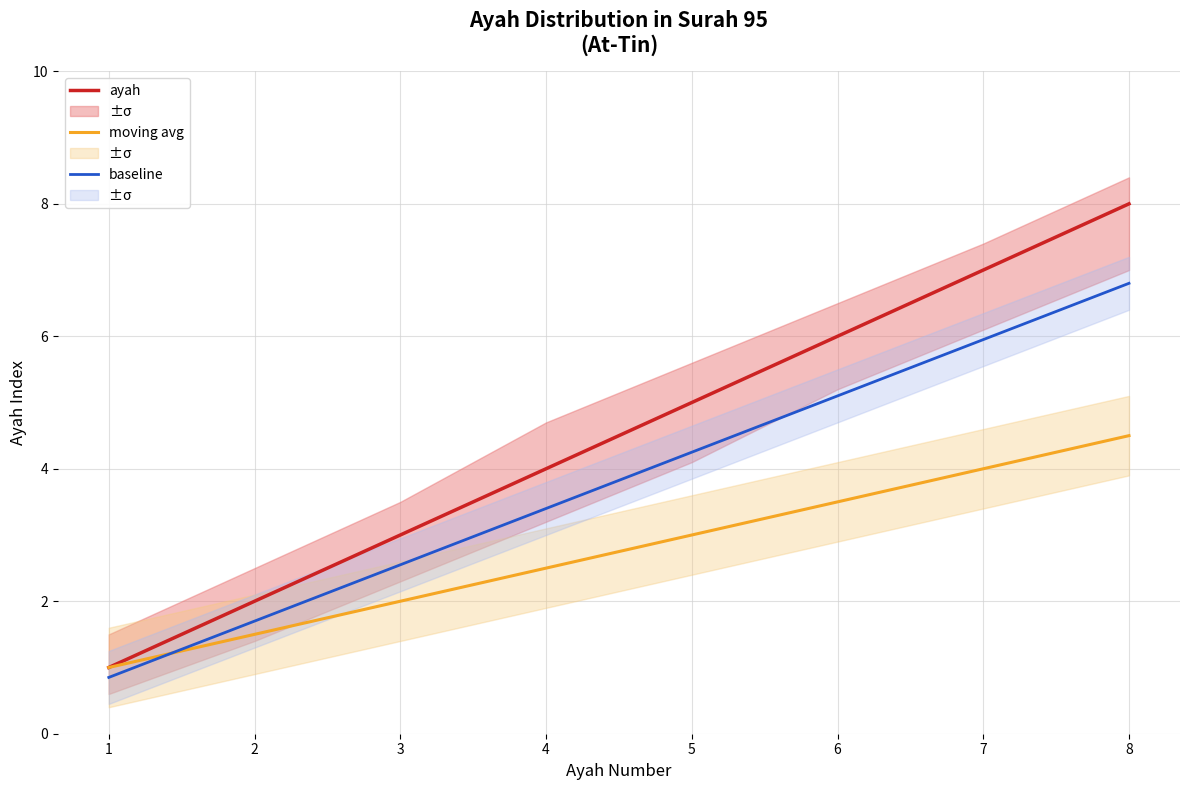

Does the chart have visible grid lines?

Yes